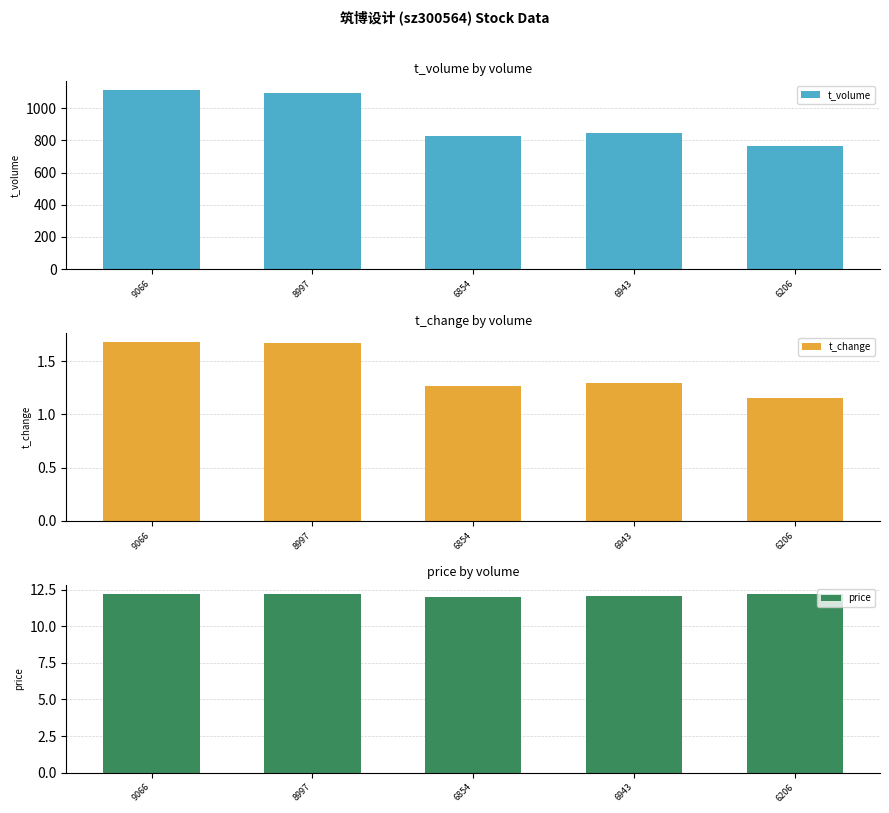

The t_volume series shows 763.0 at 6206. True or false?

True